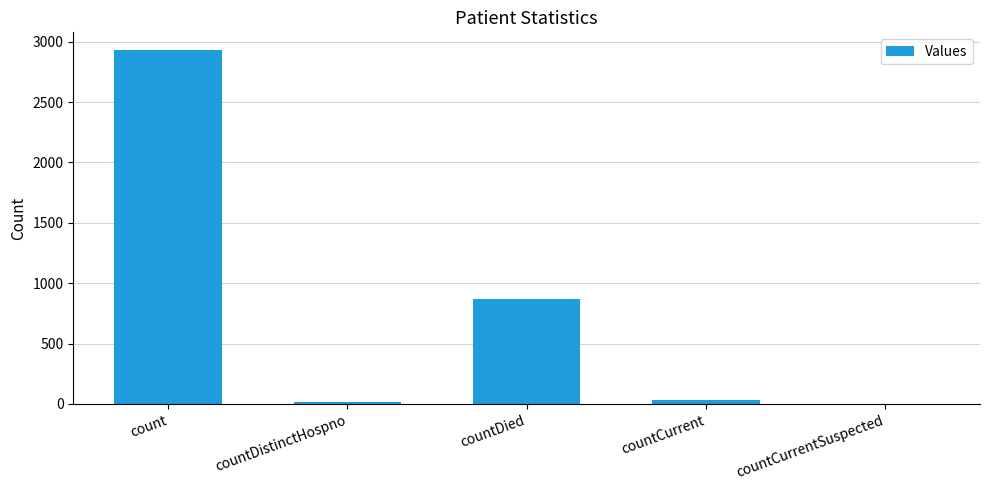

At which label does the data first exceed 33?

count